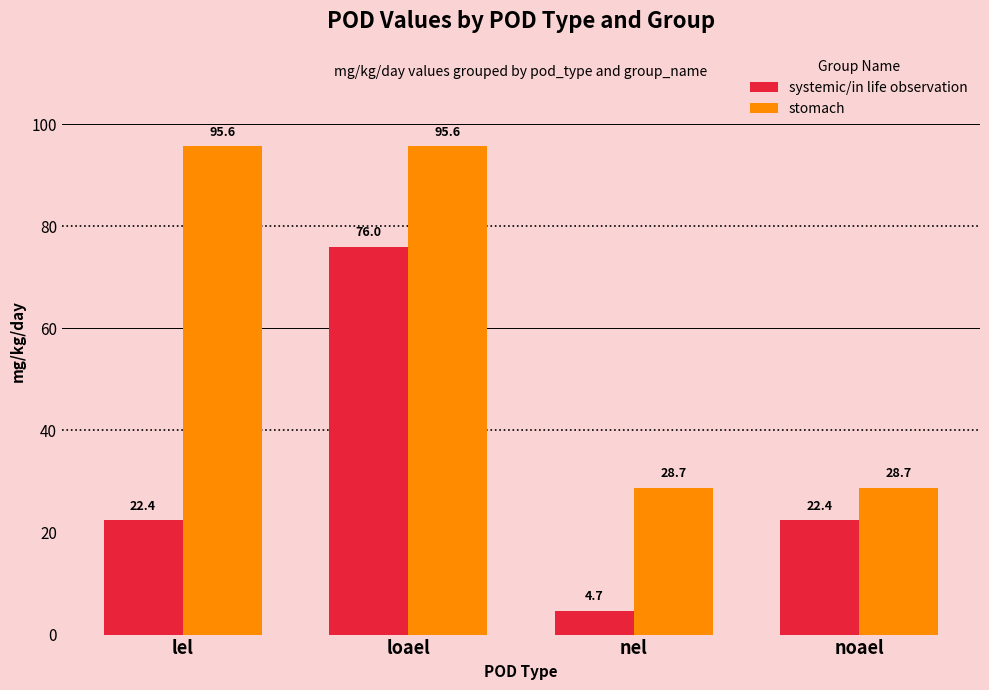

The systemic/in life observation series shows 76.0 at loael. True or false?

True